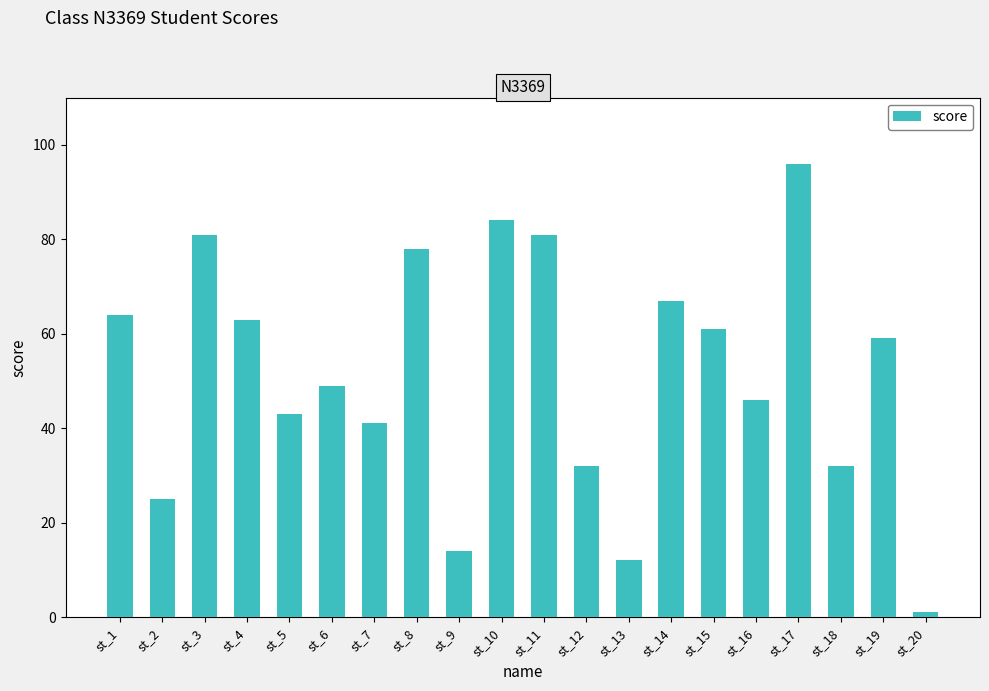

What is the sum of the values at st_18 and st_15?

93